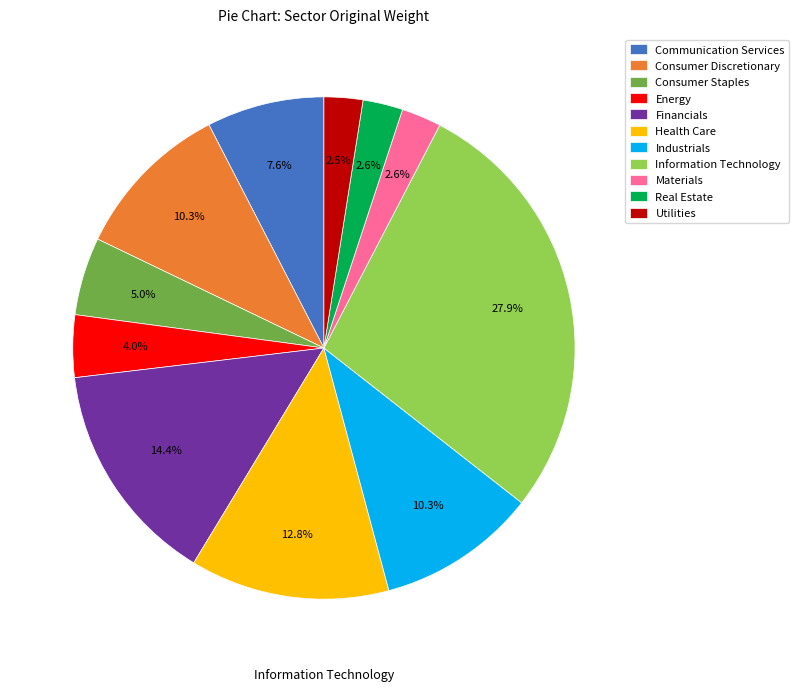

To the nearest percent, what is the combined percentage of Real Estate and Consumer Staples?

8%